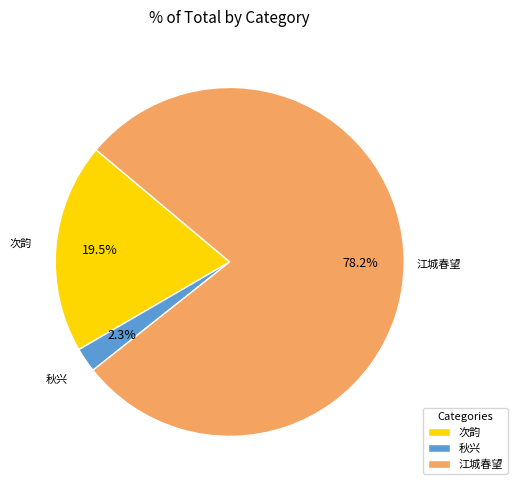

Which category has the biggest portion of the pie?

江城春望